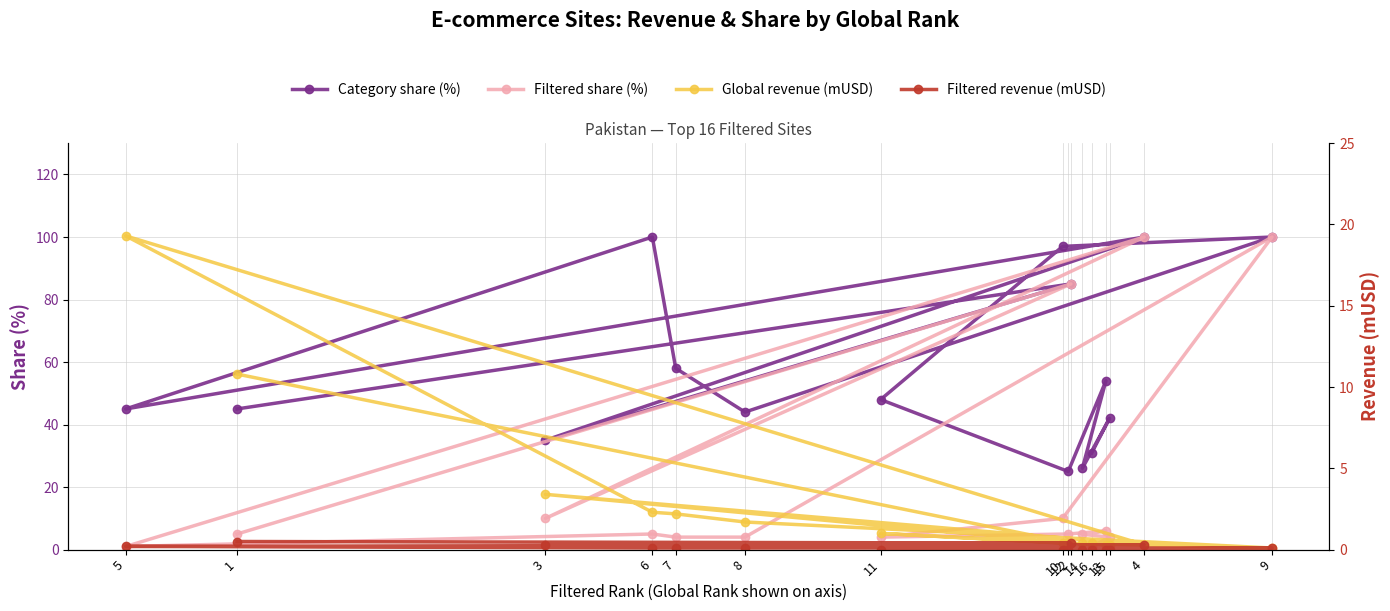

Between 1 and 16, which series saw the biggest shift?

Category share (%)